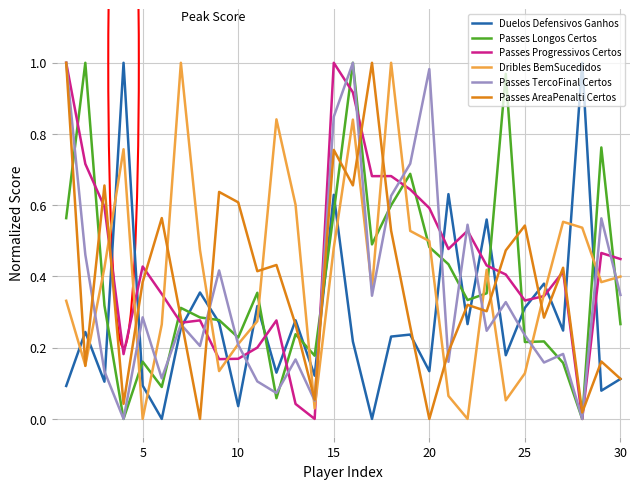

How many intersections are there between Duelos Defensivos Ganhos and Dribles BemSucedidos?

14